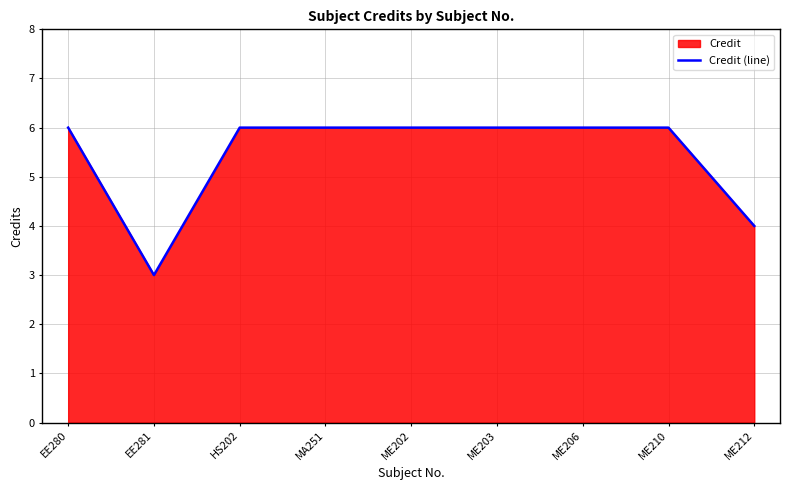

Read the value at ME212.

4